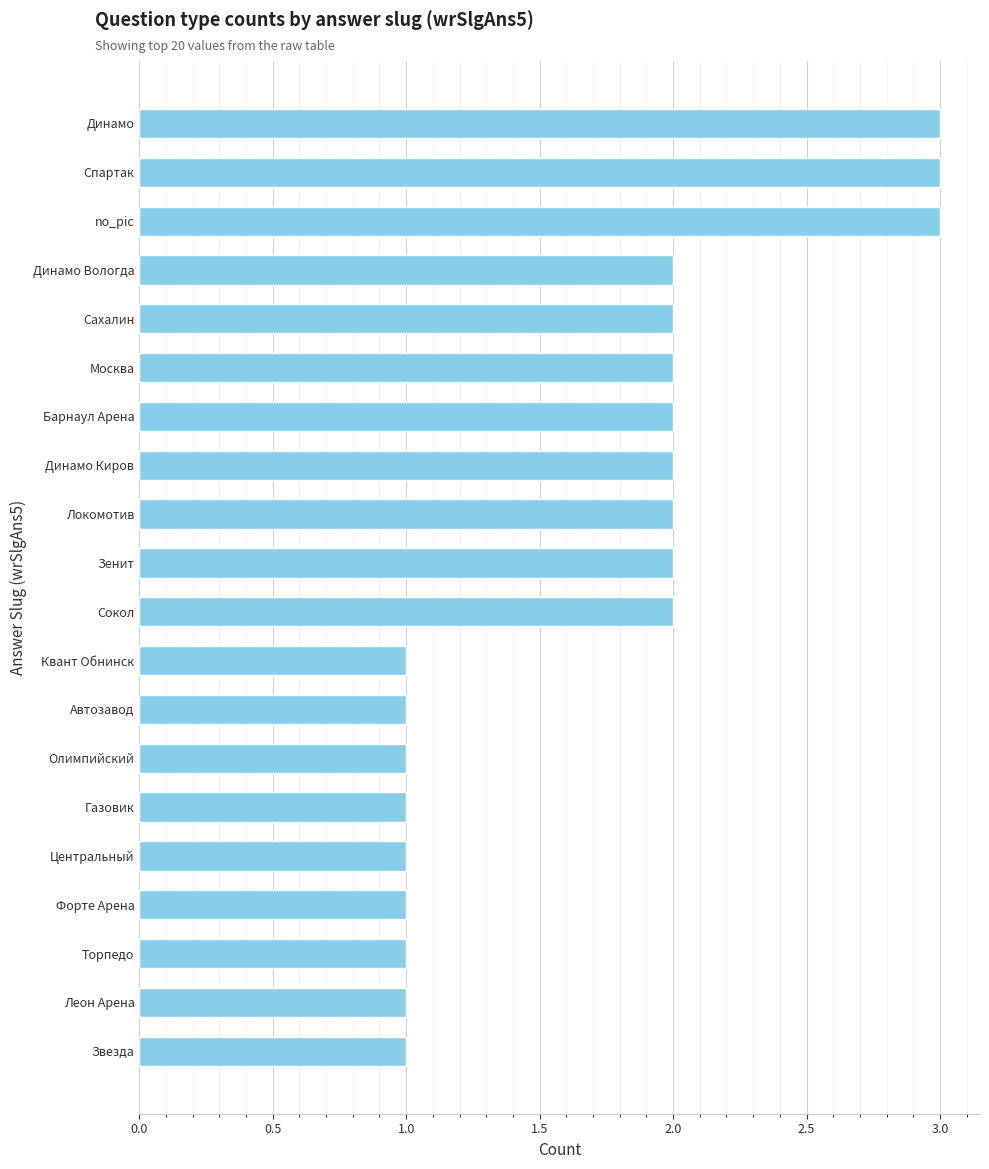

Between Зенит and no_pic, which is larger?

no_pic